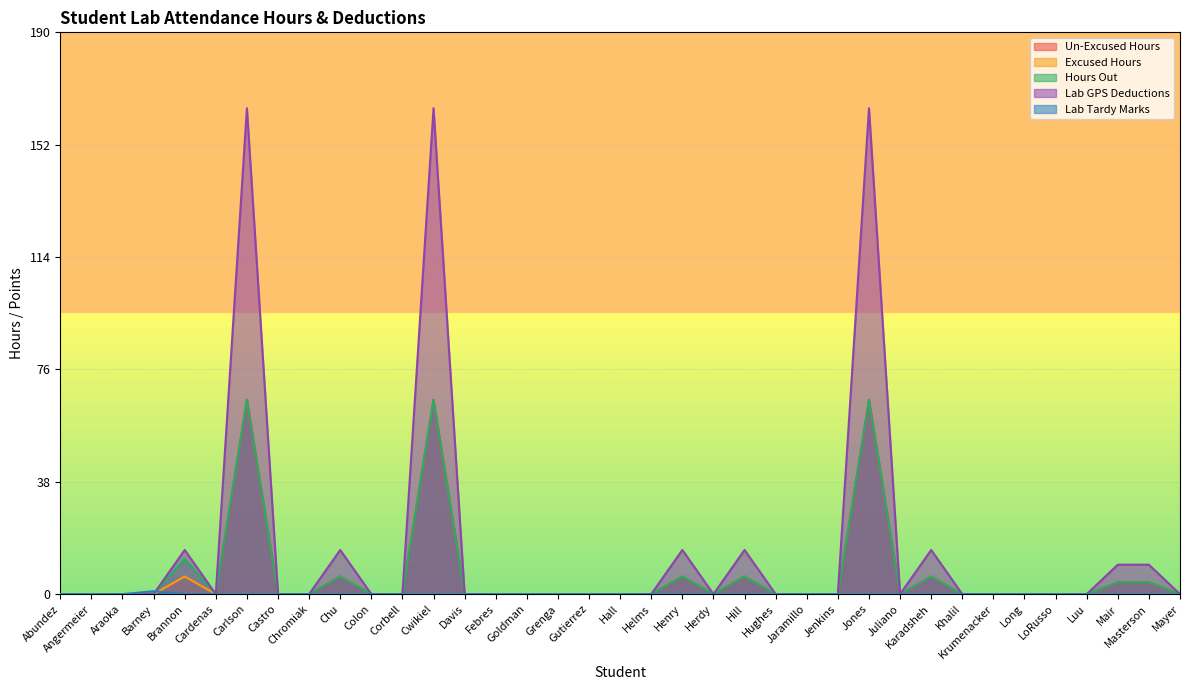

Reading right to left, transcribe all the data shown in this chart.

Un-Excused Hours: 0	4	4	0	0	0	0	0	6	0	66	0	0	0	6	0	6	0	0	0	0	0	0	0	66	0	0	6	0	0	66	0	6	0	0	0	0
Excused Hours: 0	0	0	0	0	0	0	0	0	0	0	0	0	0	0	0	0	0	0	0	0	0	0	0	0	0	0	0	0	0	0	0	6	0	0	0	0
Hours Out: 0	4	4	0	0	0	0	0	6	0	66	0	0	0	6	0	6	0	0	0	0	0	0	0	66	0	0	6	0	0	66	0	12	0	0	0	0
Lab GPS Deductions: 0	10	10	0	0	0	0	0	15	0	165	0	0	0	15	0	15	0	0	0	0	0	0	0	165	0	0	15	0	0	165	0	15	0	0	0	0
Lab Tardy Marks: 0	0	0	0	0	0	0	0	0	0	0	0	0	0	0	0	0	0	0	0	0	0	0	0	0	0	0	0	0	0	0	0	0	1	0	0	0